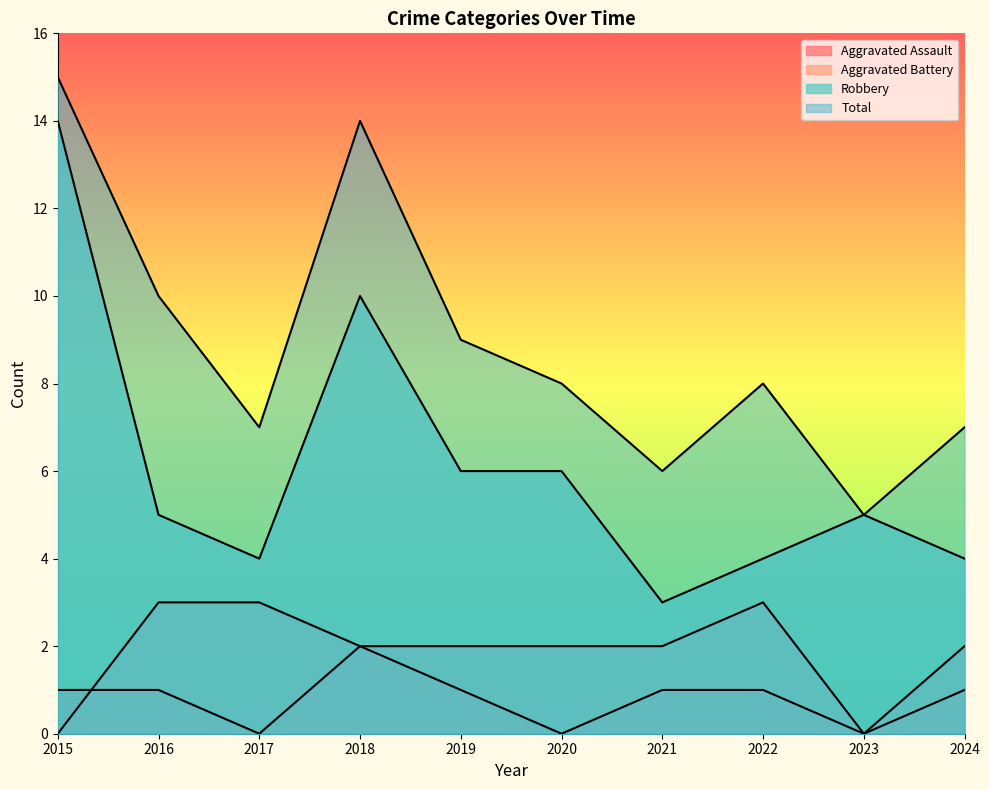

At which category is the sum across all series the highest?

2015